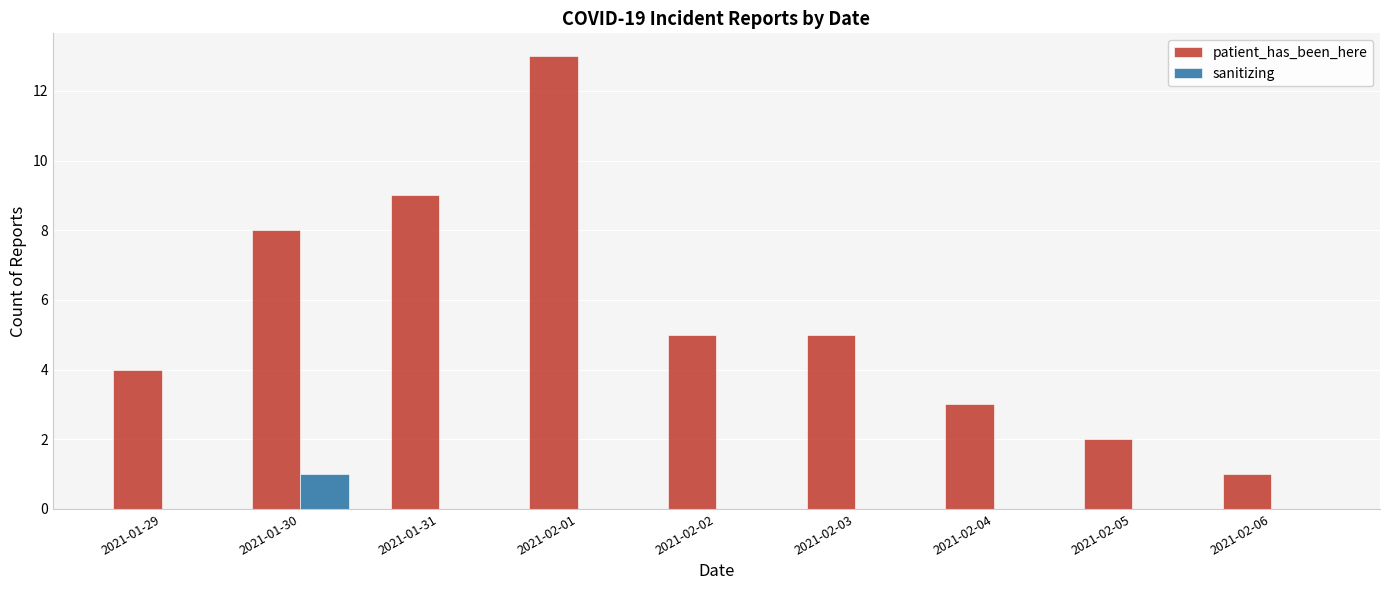

Are the bars horizontal?

No